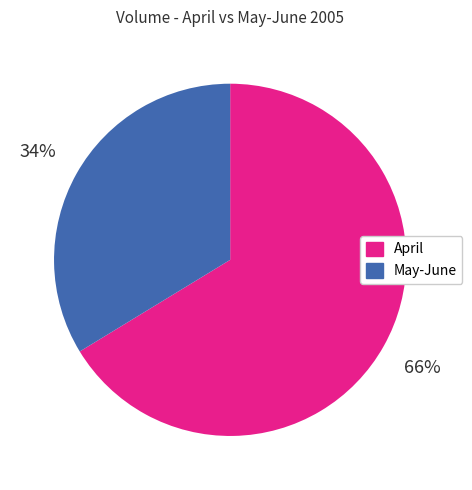

Does any single category account for the majority?

Yes